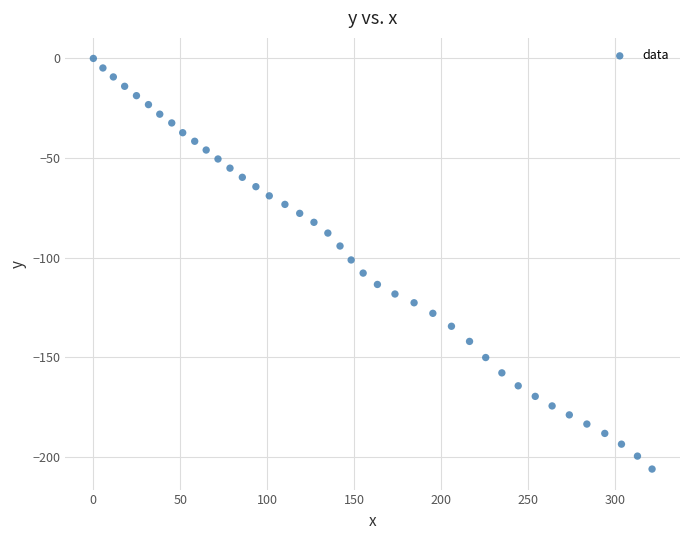

What is the range of Y values (max minus min)?

206.2